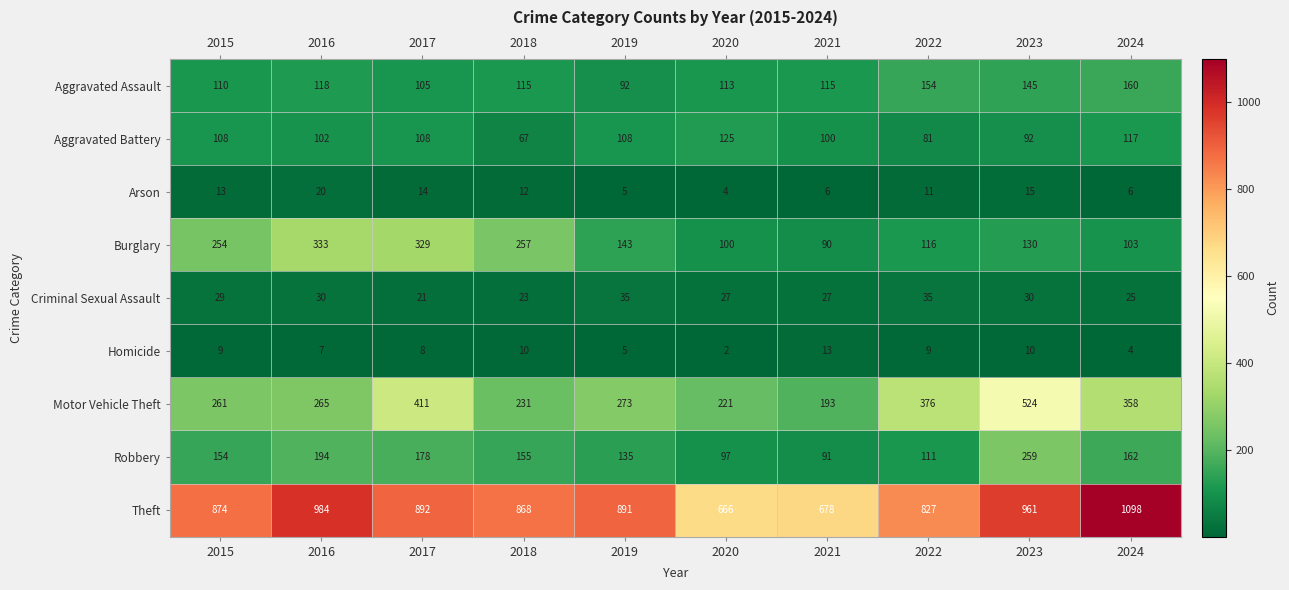

The Homicide series shows 3 at 2019. True or false?

False